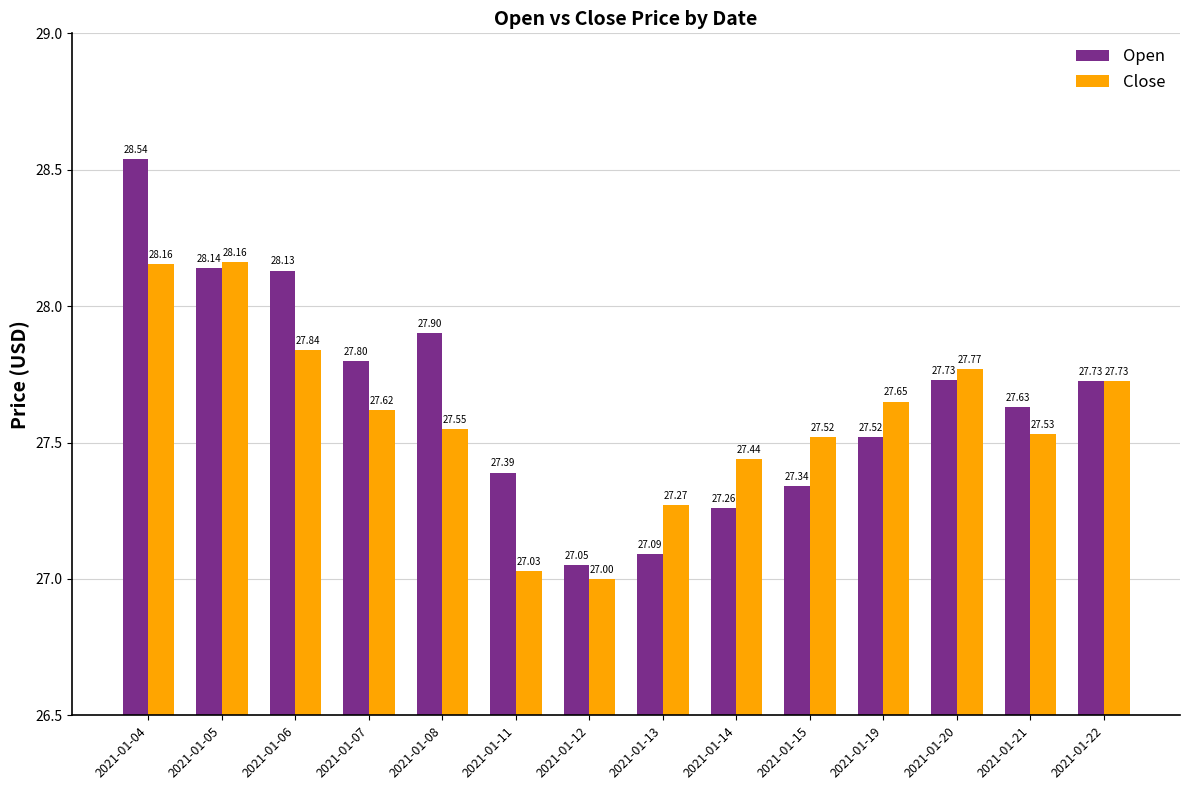

Is it true that Close equals 27.5 at 2021-01-21?

True